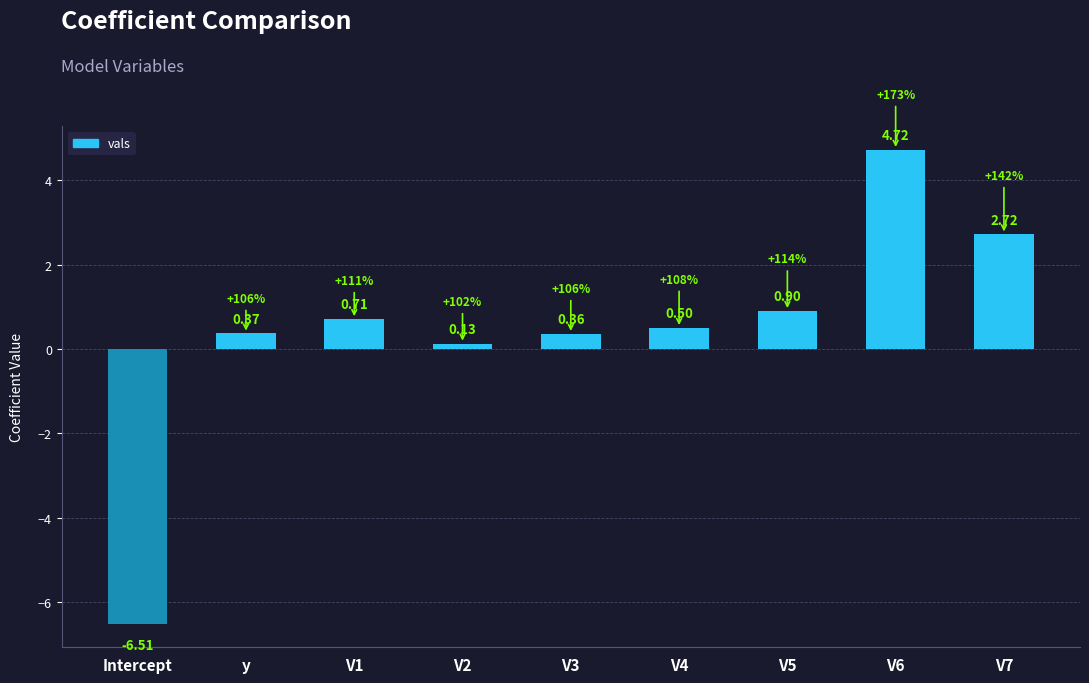

The chart shows a value of 6.9 at V6. True or false?

False